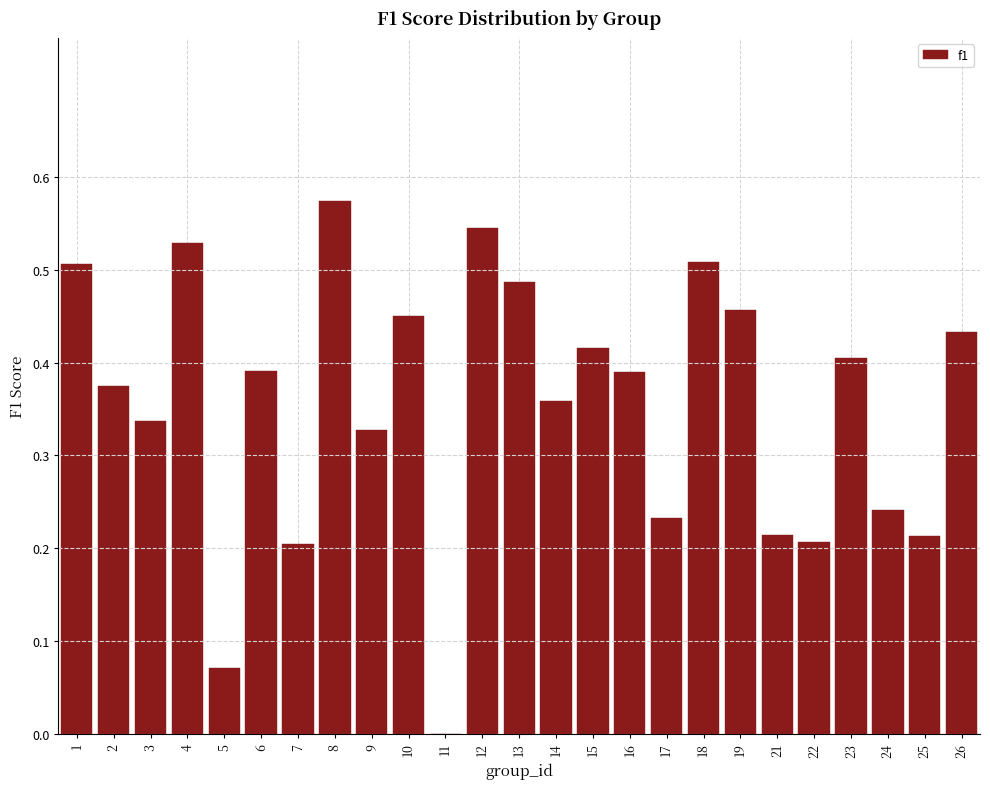

What is the sum of all values?

8.9